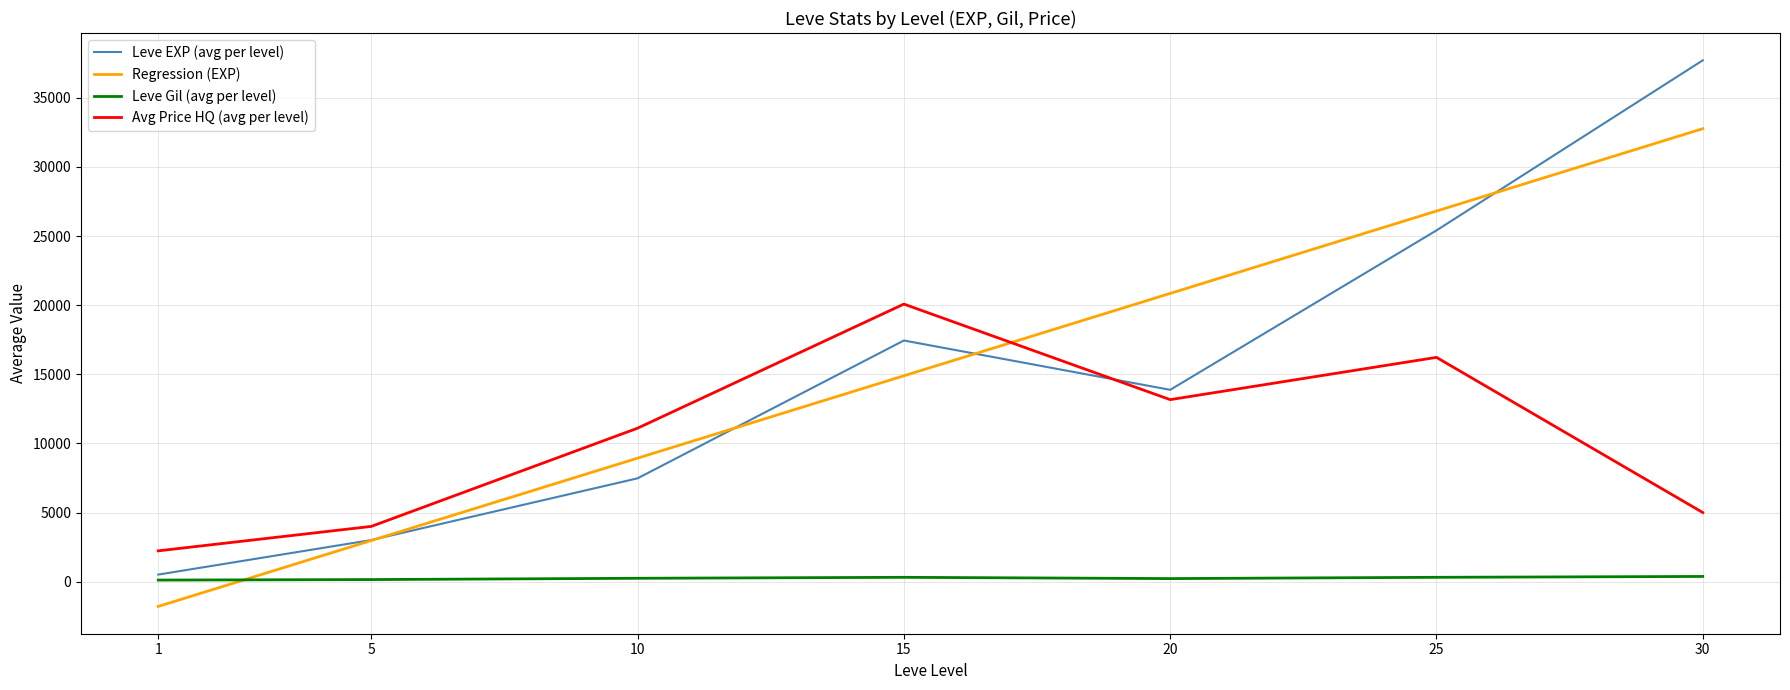

What is the difference between the maximum and minimum values in the Leve EXP (avg per level) series?

37204.8